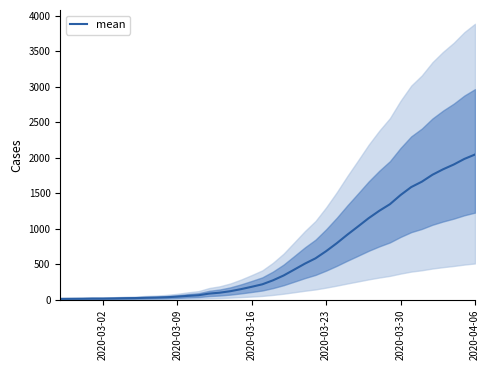

Reading left to right, what are all the values shown in this chart?

13	14	15	17	17	19	22	24	28	31	36	44	55	64	87	100	121	150	183	218	274	342	425	509	584	685	797	918	1033	1150	1254	1347	1476	1588	1664	1762	1839	1906	1985	2047